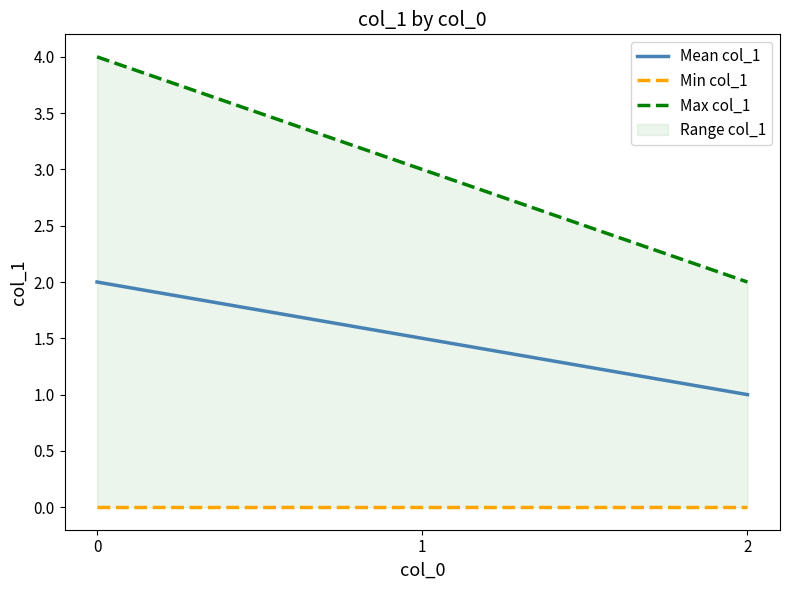

At 1, list the series in order from largest to smallest.

Max col_1, Mean col_1, Min col_1